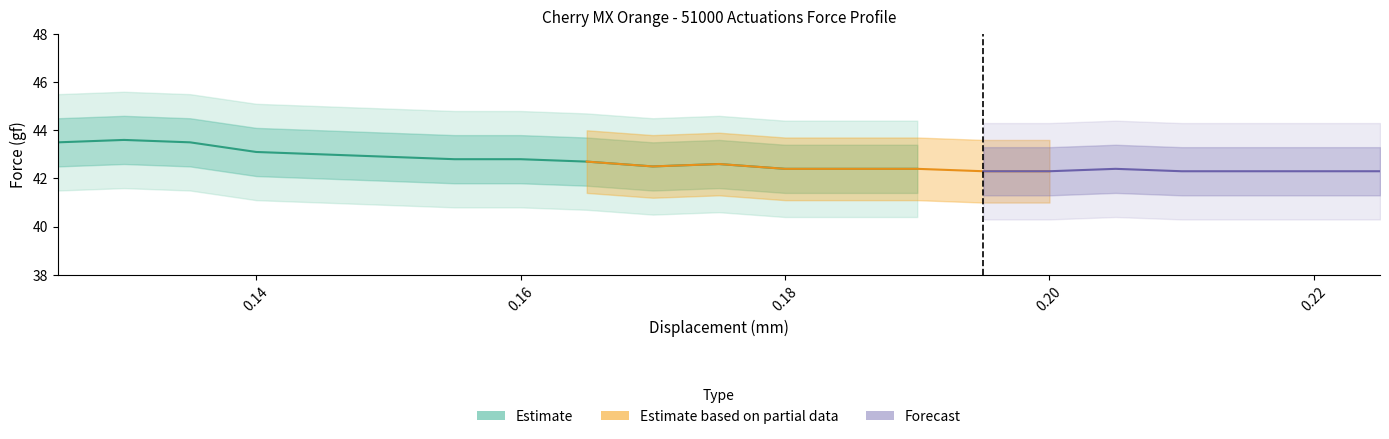

What is the difference between the maximum and second lowest values?

1.2